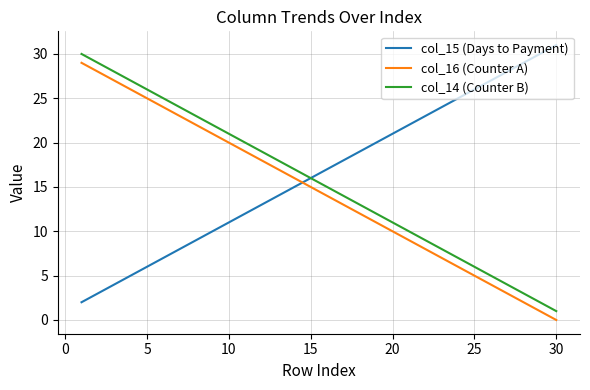

Reading right to left, what are all the values shown in this chart?

col_15 (Days to Payment): 31	30	29	28	27	26	25	24	23	22	21	20	19	18	17	16	15	14	13	12	11	10	9	8	7	6	5	4	3	2
col_16 (Counter A): 0	1	2	3	4	5	6	7	8	9	10	11	12	13	14	15	16	17	18	19	20	21	22	23	24	25	26	27	28	29
col_14 (Counter B): 1	2	3	4	5	6	7	8	9	10	11	12	13	14	15	16	17	18	19	20	21	22	23	24	25	26	27	28	29	30